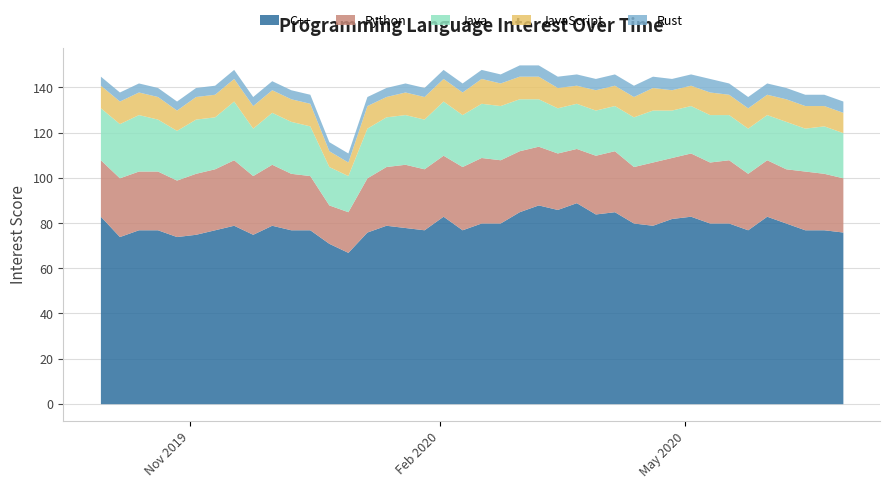

Which series has the largest total across all categories?

C++